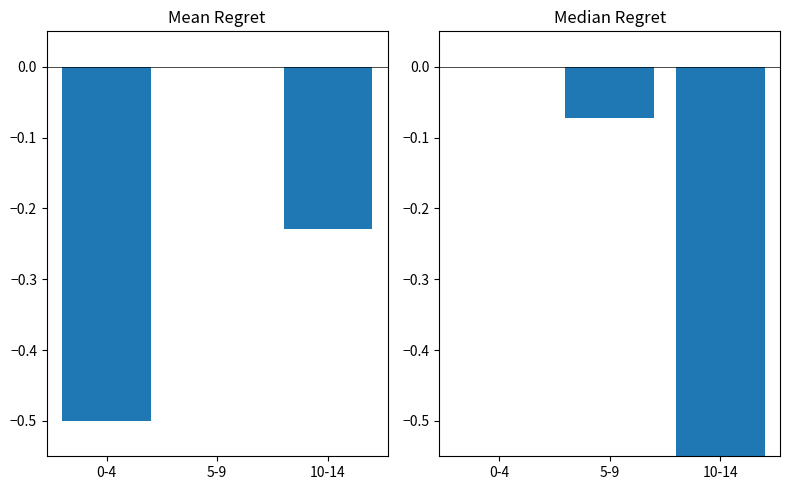

What is the label of the 3rd bar from the right?

0-4